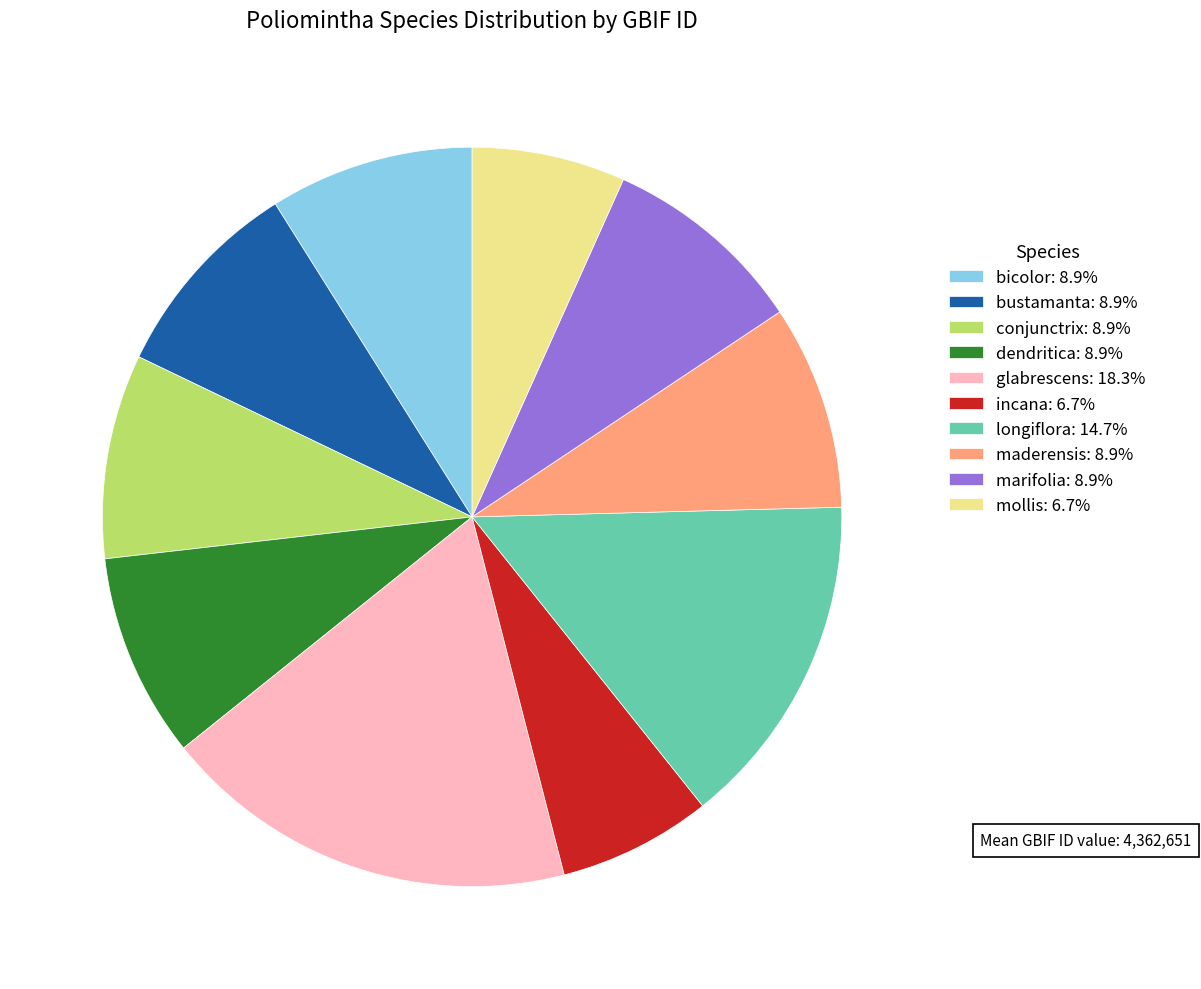

What is the ratio of the value at bustamanta: 8.9% to the value at mollis: 6.7%?

1.3